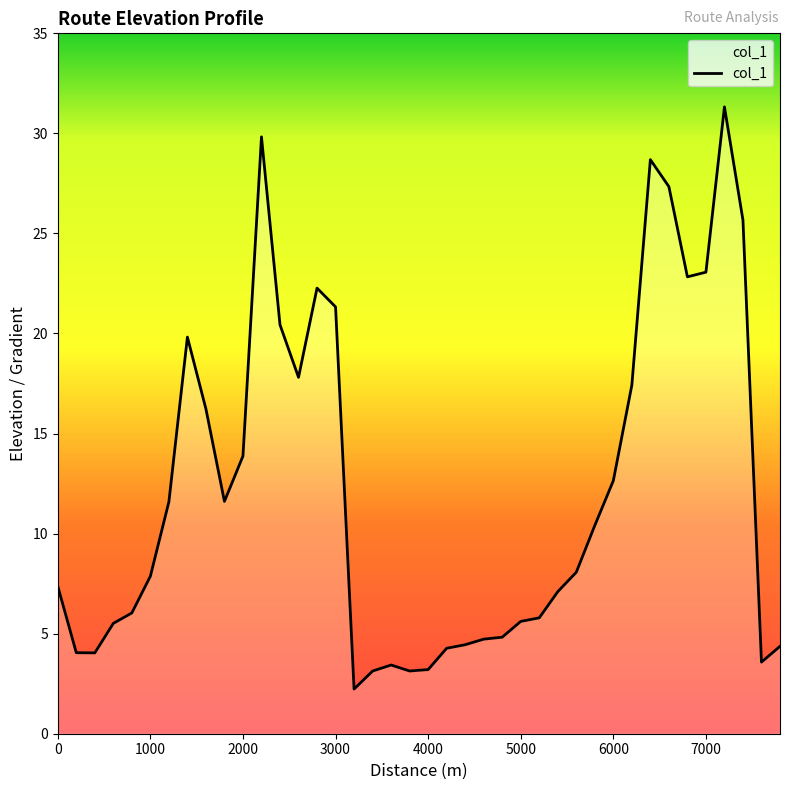

What is the greatest value displayed?

31.3